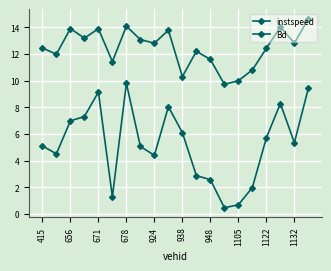

How many categories are shown in the chart?

20